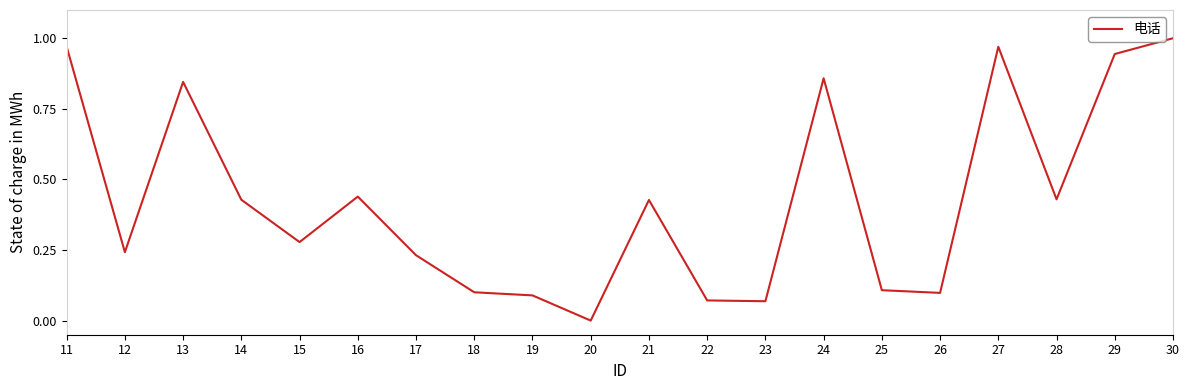

Which has a higher value, 11 or 18?

11